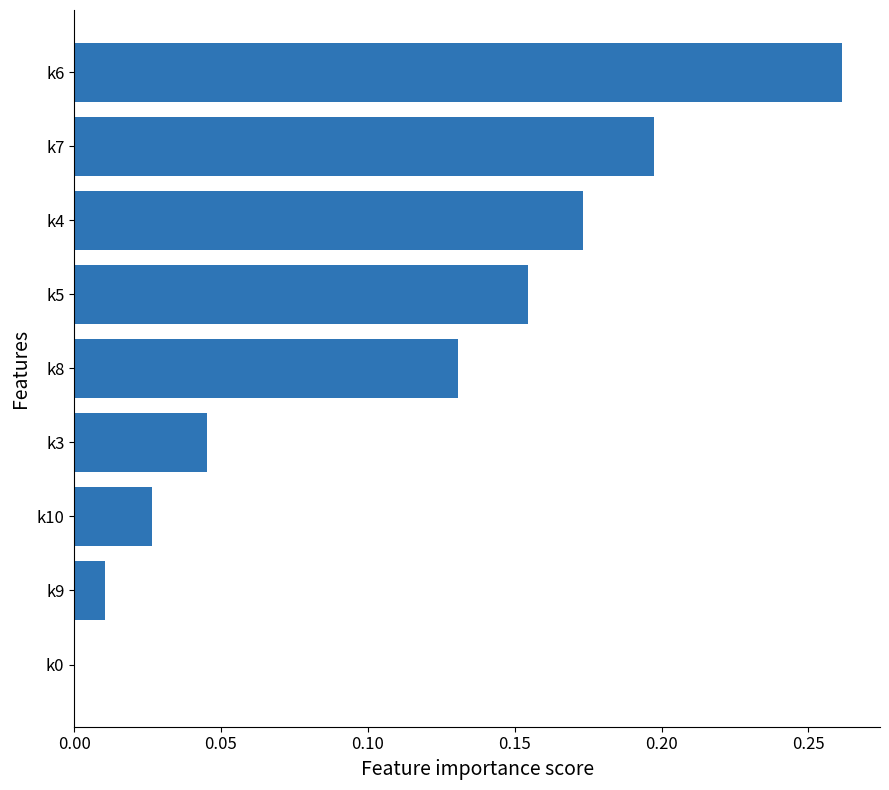

What is the sum of all values?

1.0